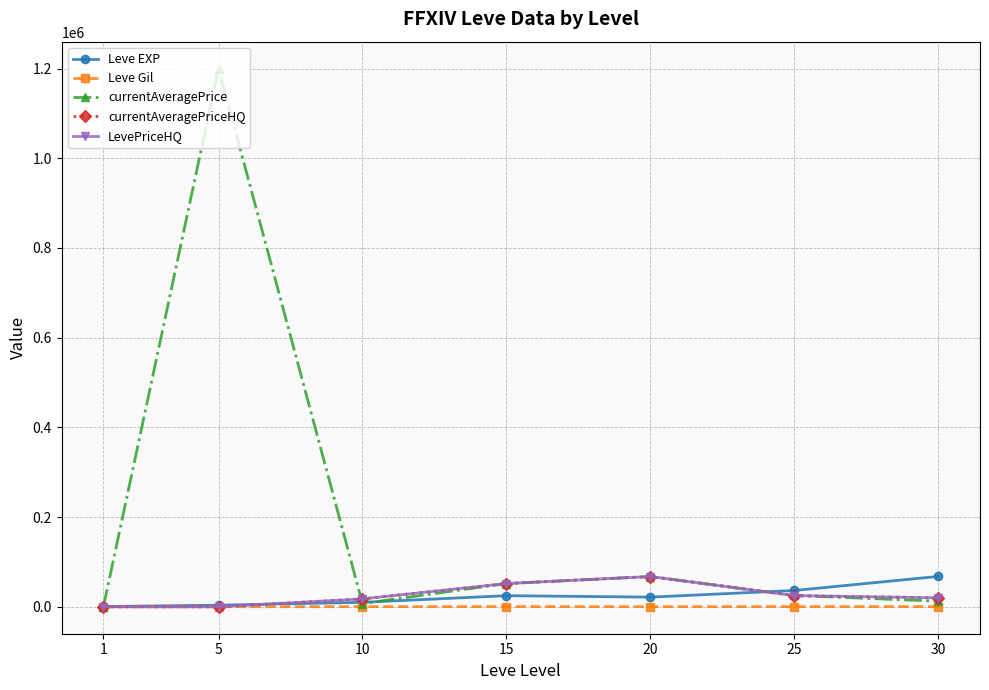

What is the difference between the highest and lowest values at 25?

35905.0